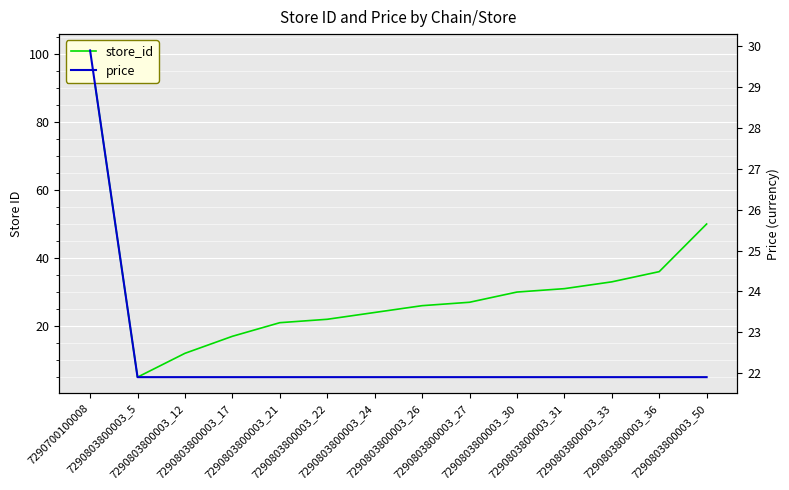

Rank the categories by price value from highest to lowest.

7290700100008, 7290803800003_5, 7290803800003_12, 7290803800003_17, 7290803800003_21, 7290803800003_22, 7290803800003_24, 7290803800003_26, 7290803800003_27, 7290803800003_30, 7290803800003_31, 7290803800003_33, 7290803800003_36, 7290803800003_50